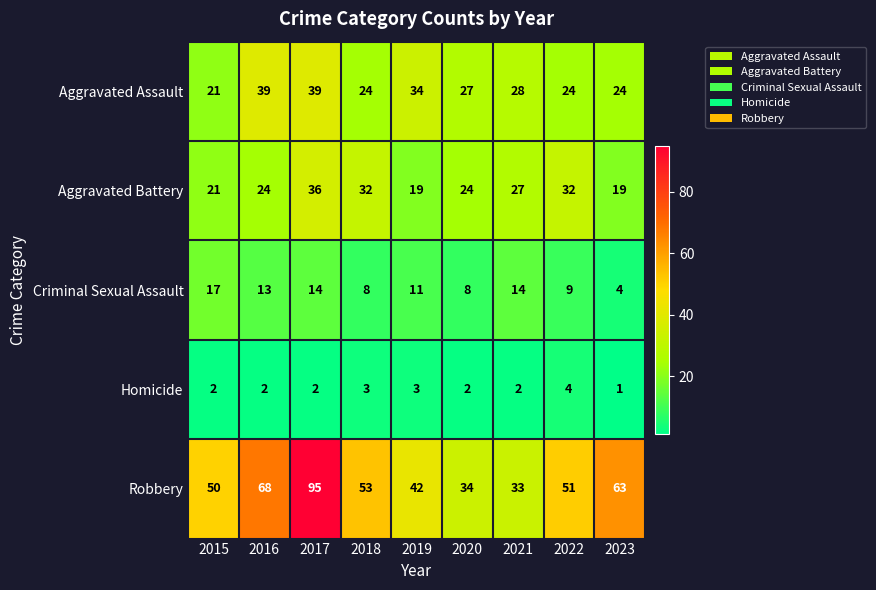

How many Homicide values are between 2 and 3?

7